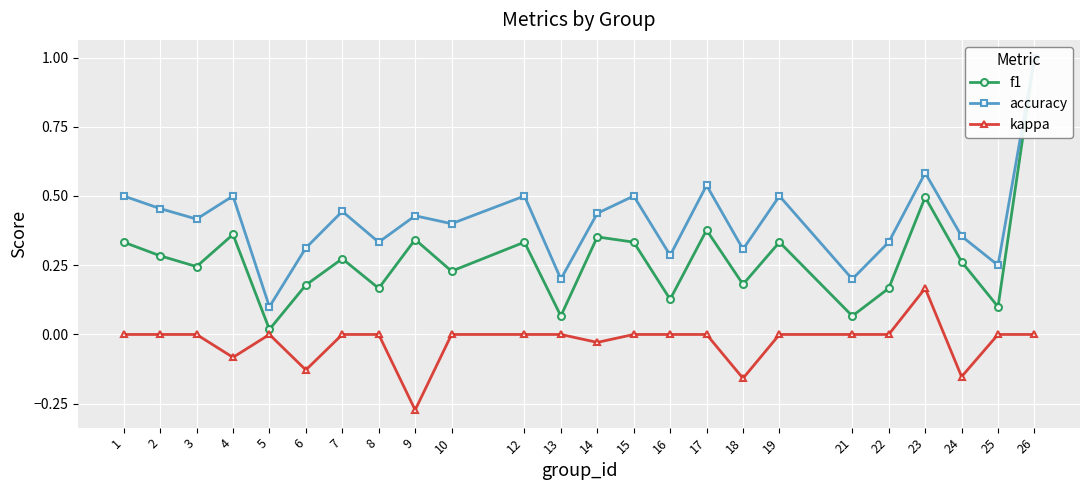

Which series has the largest total across all categories?

accuracy